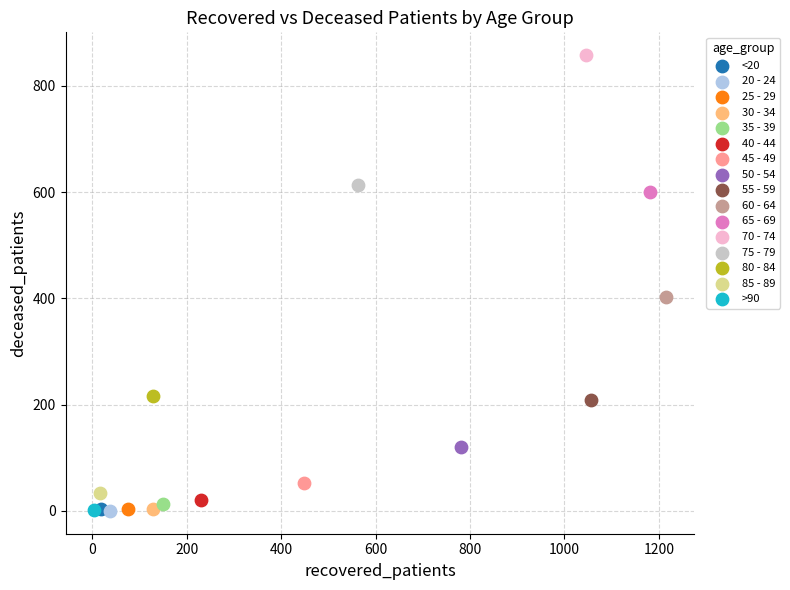

What are all the series names shown in the legend?

<20, 20 - 24, 25 - 29, 30 - 34, 35 - 39, 40 - 44, 45 - 49, 50 - 54, 55 - 59, 60 - 64, 65 - 69, 70 - 74, 75 - 79, 80 - 84, 85 - 89, >90